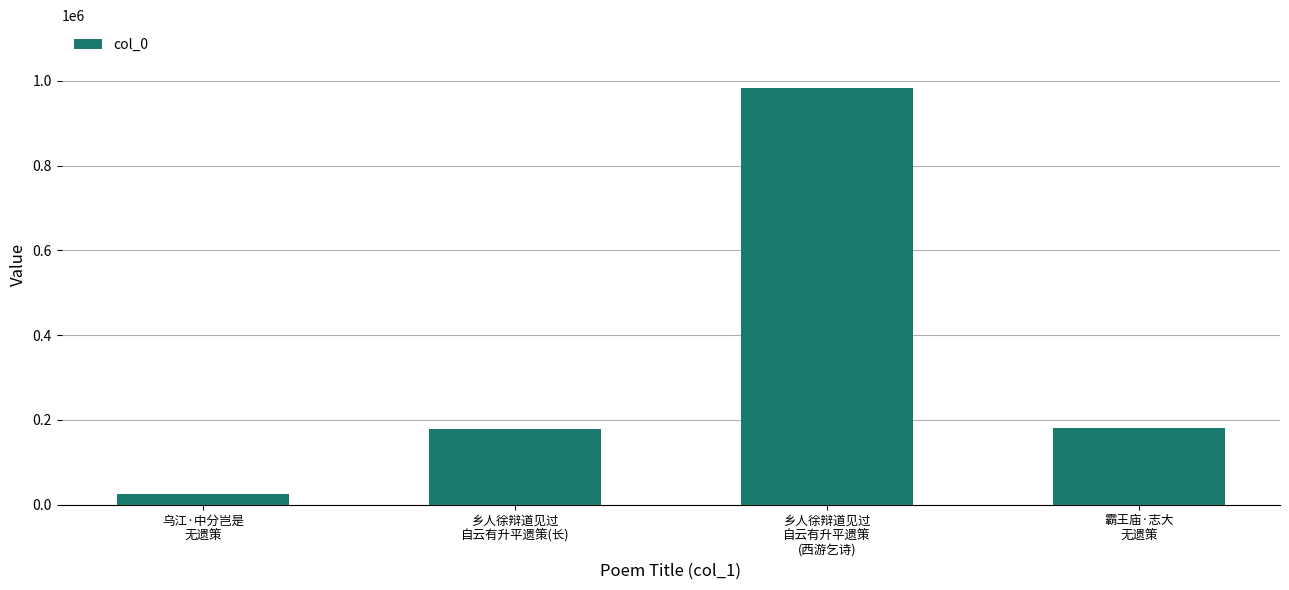

What is the value of the 3rd bar from the left?

983668